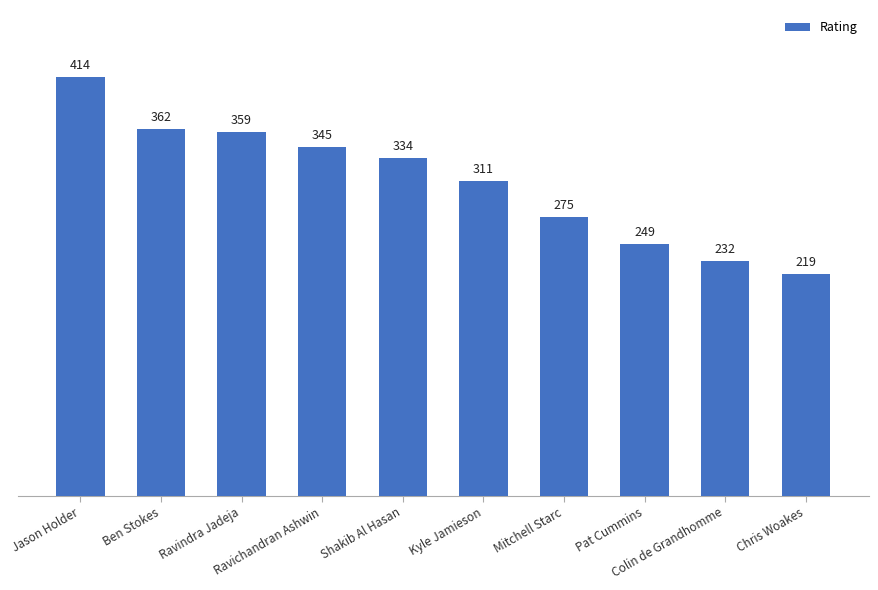

Which label corresponds to the smallest value in the chart?

Chris Woakes